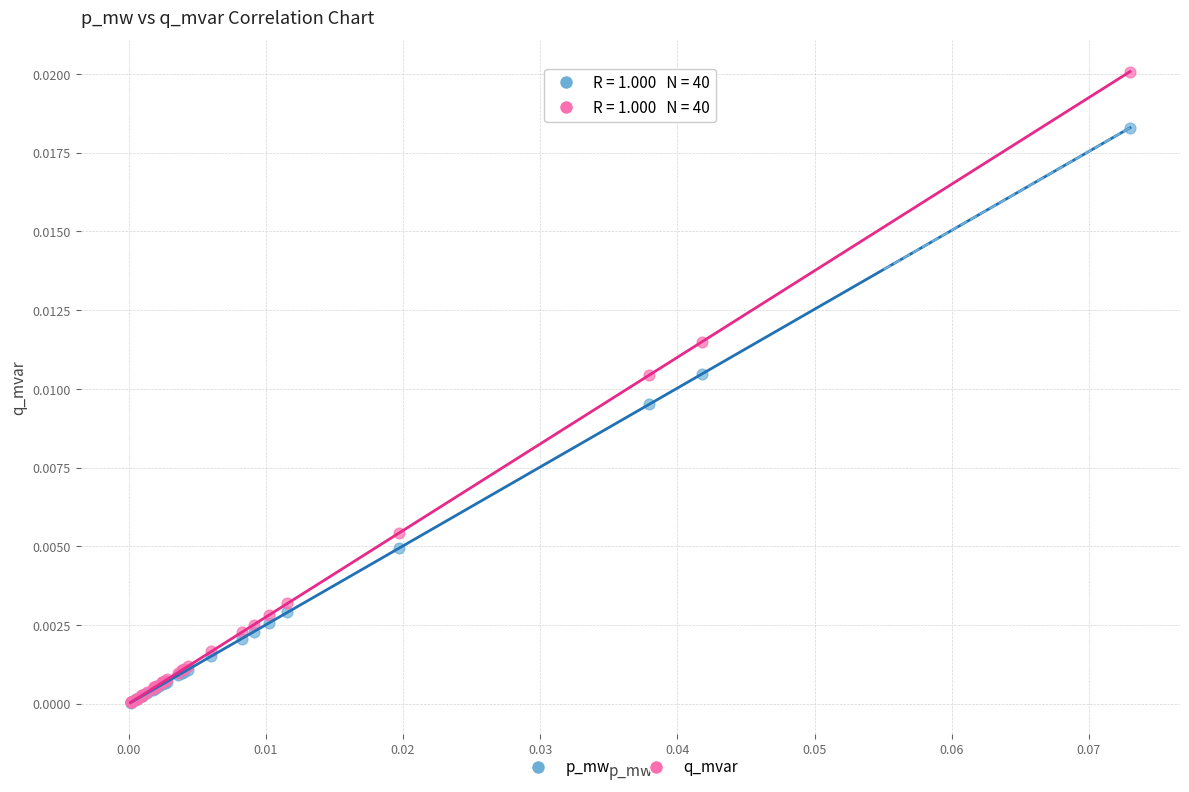

What are all the series names shown in the legend?

p_mw, q_mvar